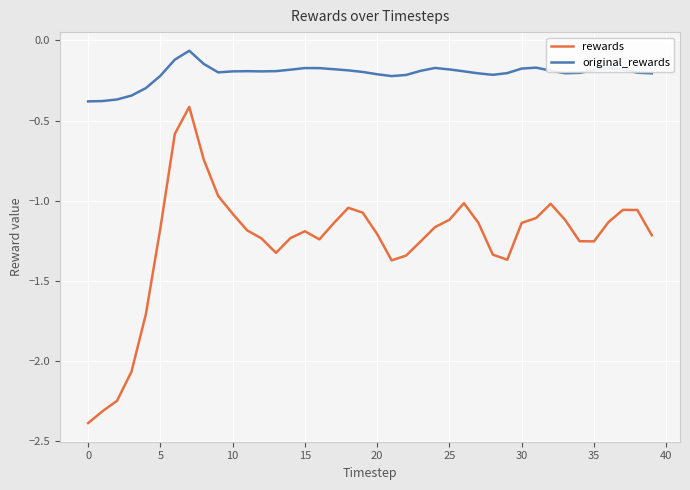

What is the difference between the maximum and minimum values in the rewards series?

2.0